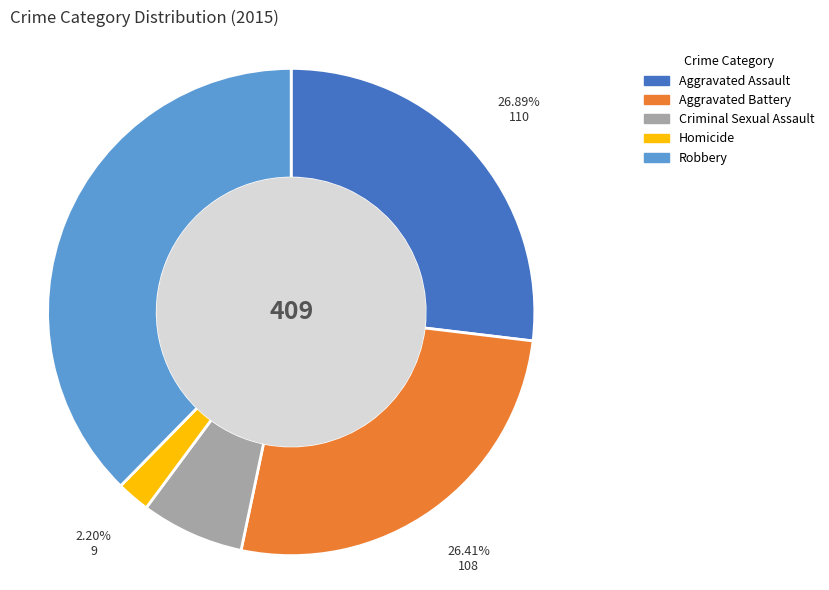

Combined, what portion of the pie is Homicide and Aggravated Assault?

29.1%